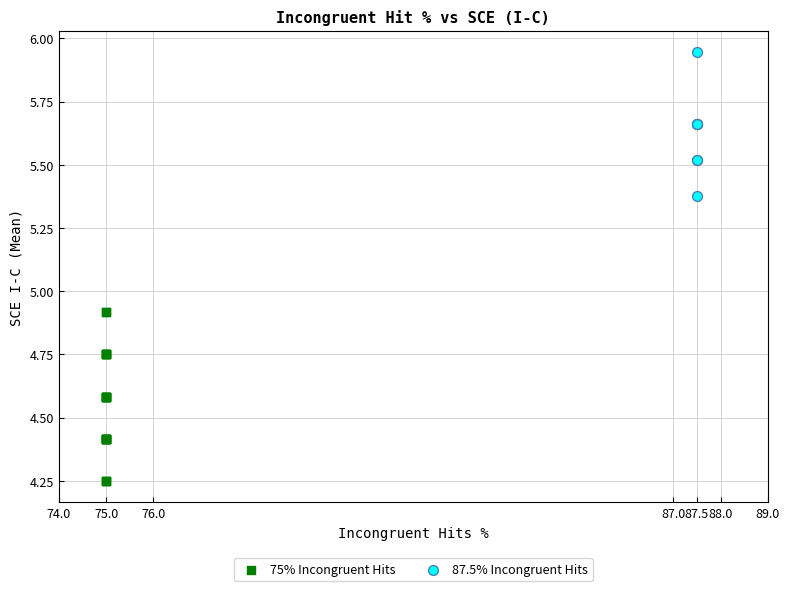

Which series reaches the maximum Y coordinate?

87.5% Incongruent Hits